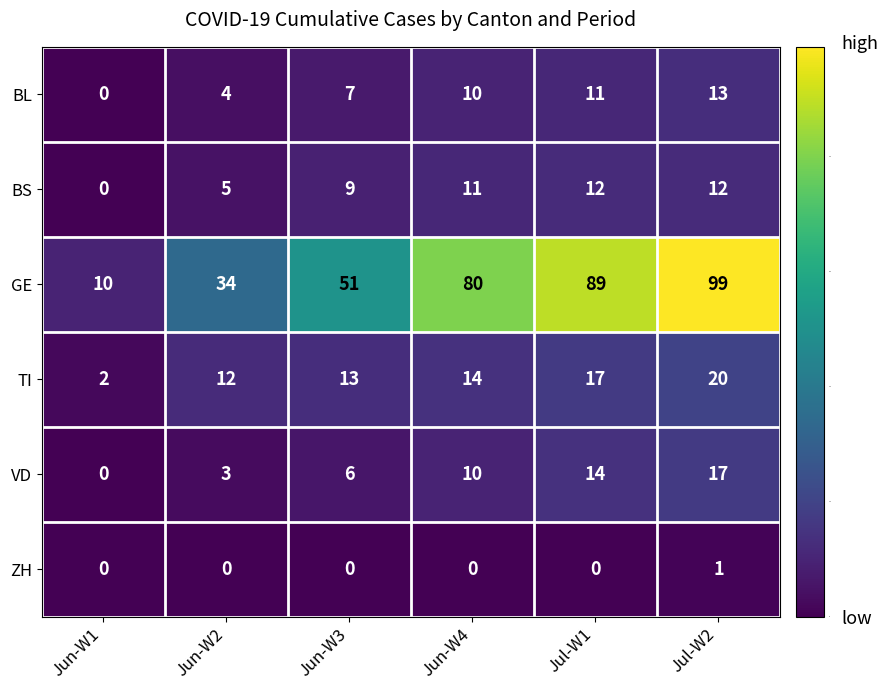

At Jun-W2, list the series in order from largest to smallest.

GE, TI, BS, BL, VD, ZH